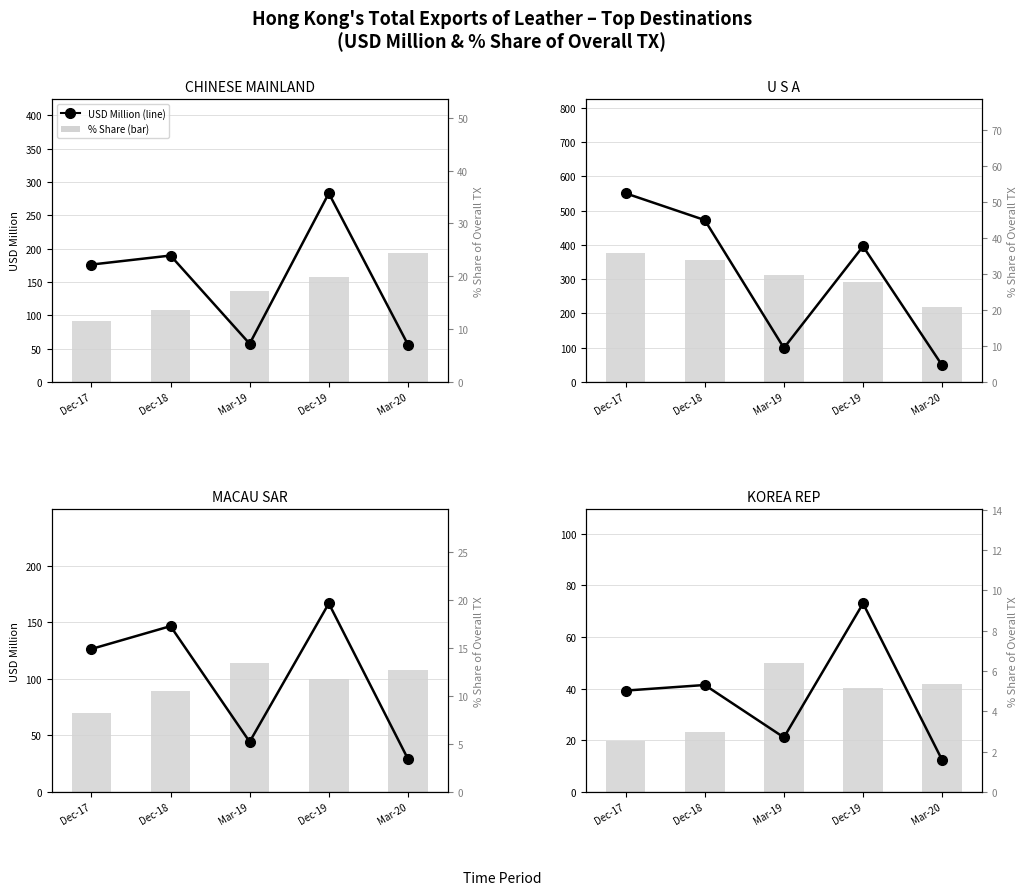

The USD Million series shows 58.5 at Dec-18. True or false?

False